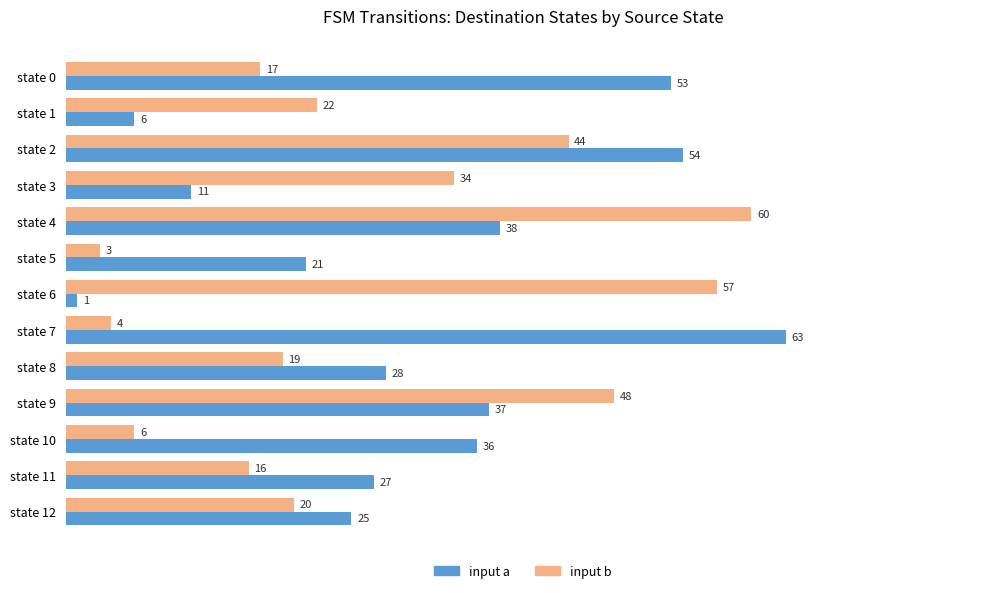

How many series are shown in this chart?

2